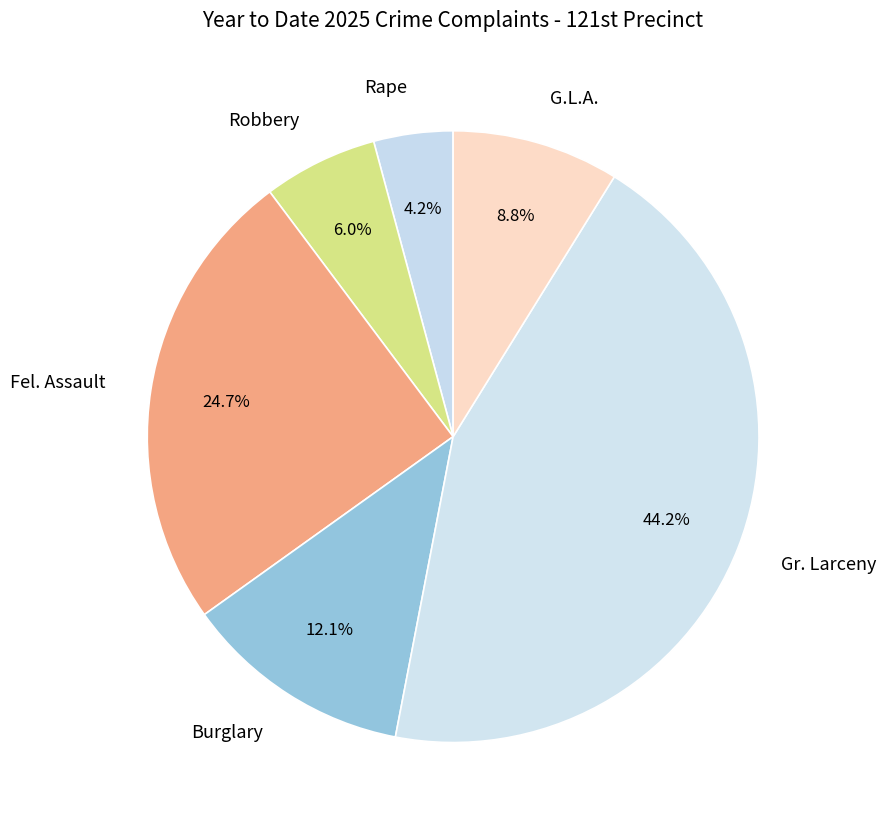

Which category has the biggest portion of the pie?

Gr. Larceny